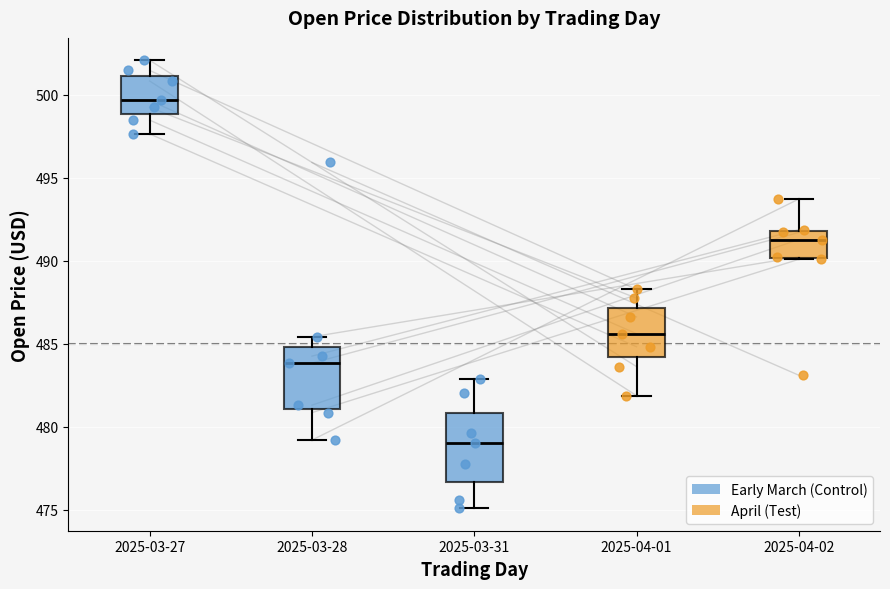

Where is the lower edge of the box for 2025-03-28 on the y-axis? The values are not printed on the chart, so give them approximately, as read against the axis.

481.0